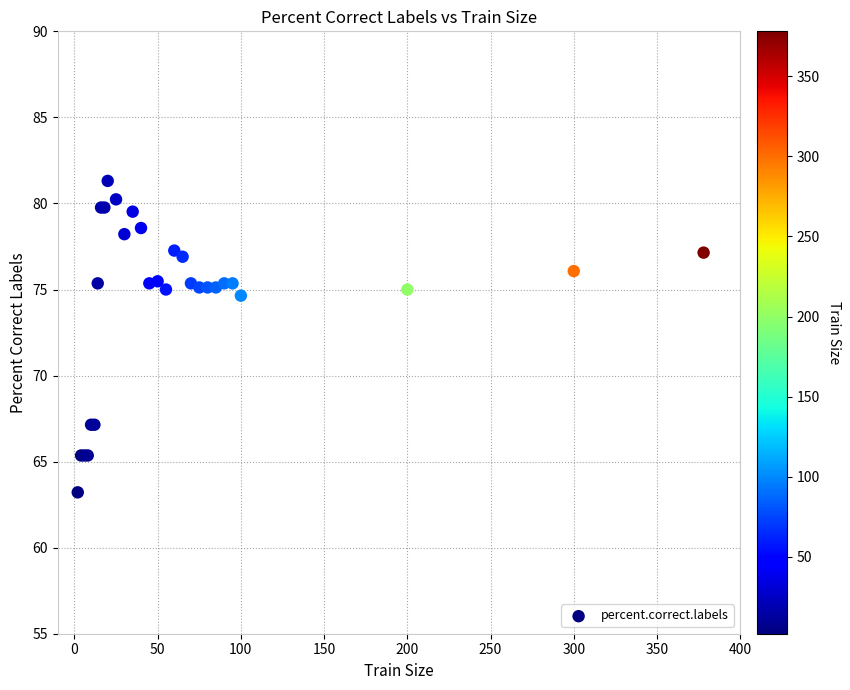

What Y value in the scatter plot is closest to 72?

74.6